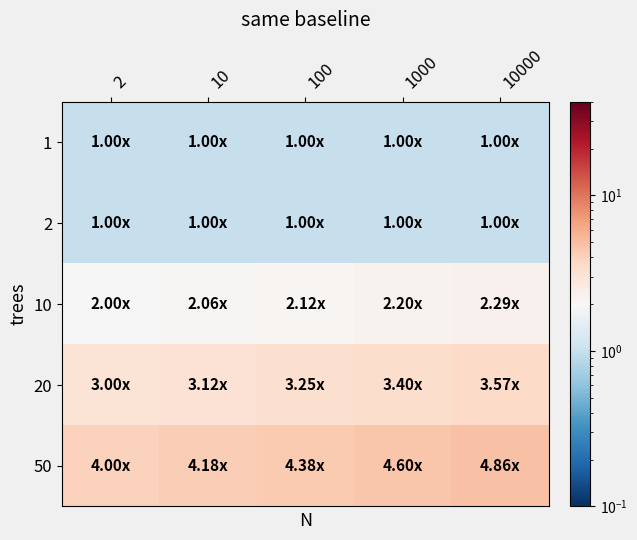

What is the total value across all series at 100?

11.8